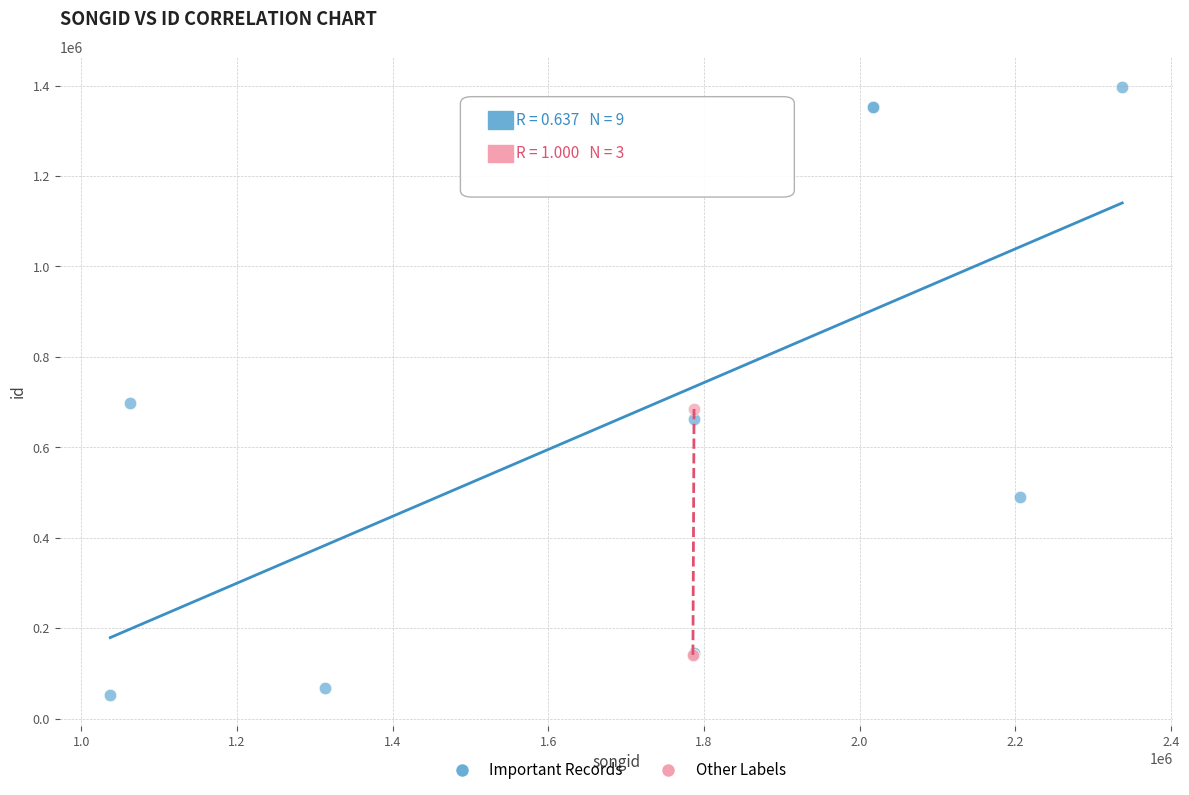

Which series has the largest Y range (max minus min)?

Important Records